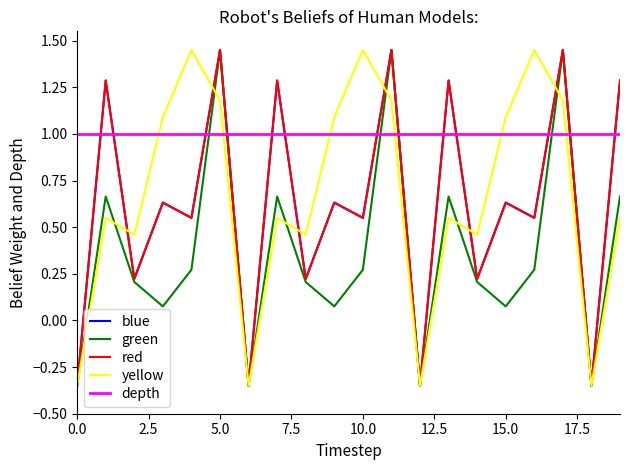

Does the chart display data point markers on the line(s)?

No